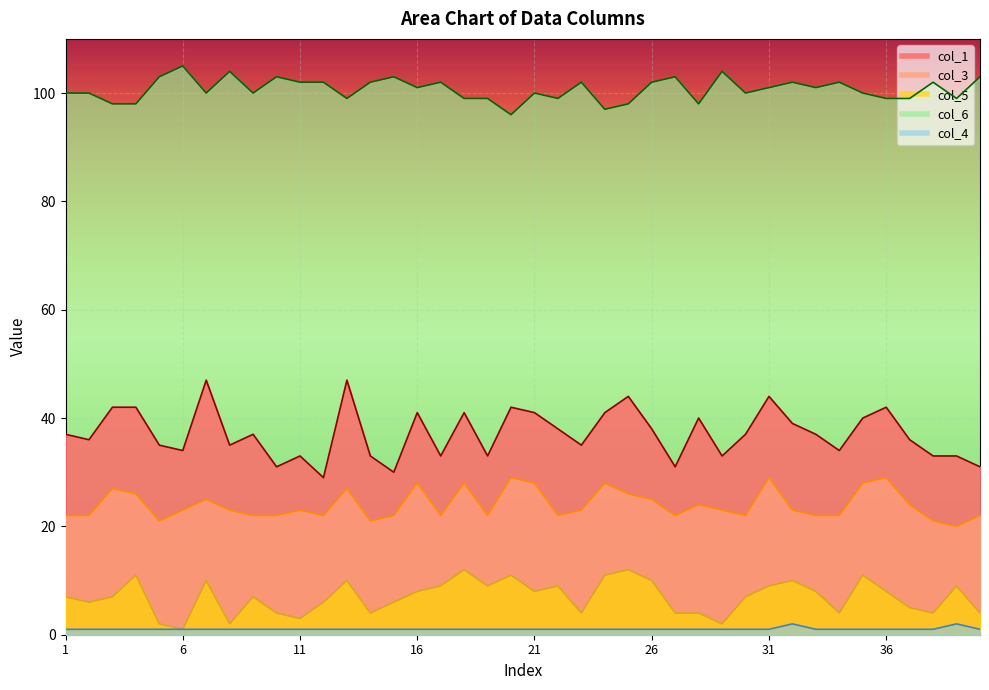

What is the difference between the maximum and second lowest values in the col_6 series?

8